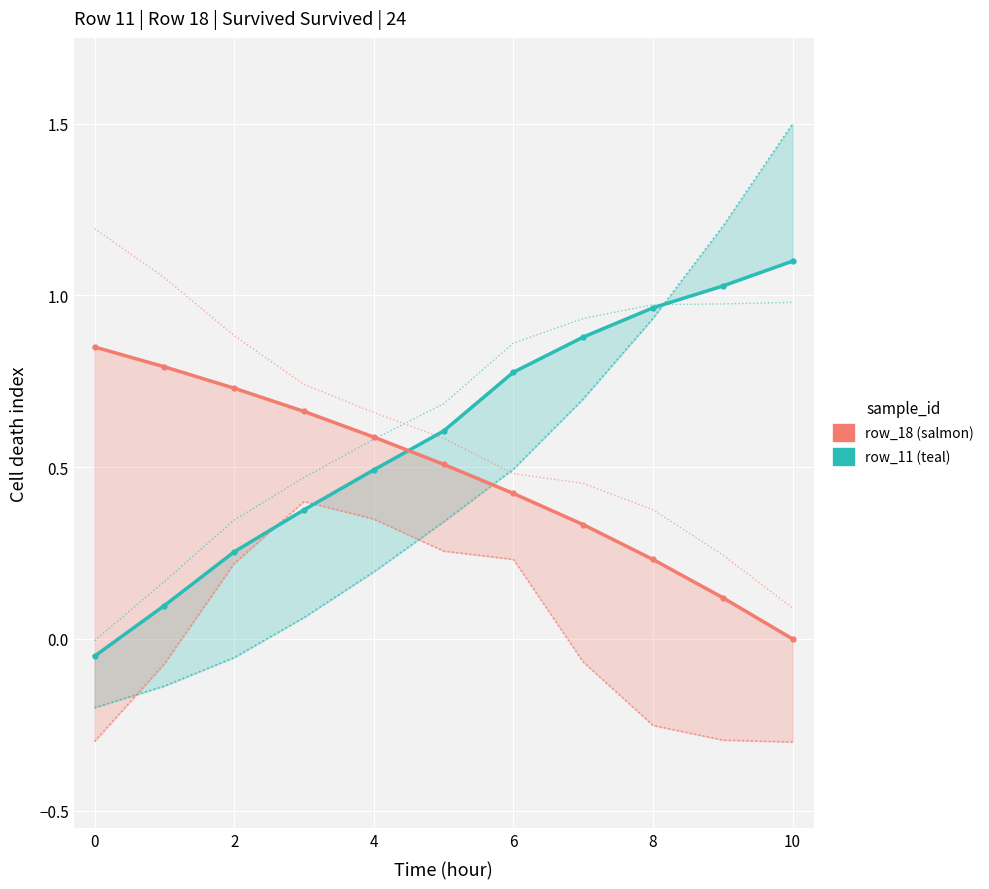

How many intersections are there between row_11 (teal) and row_18 (salmon)?

1